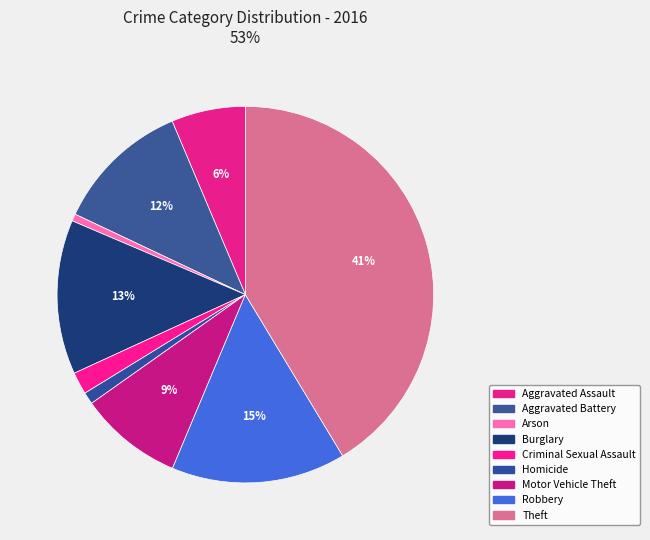

How many segments does this pie chart have?

9